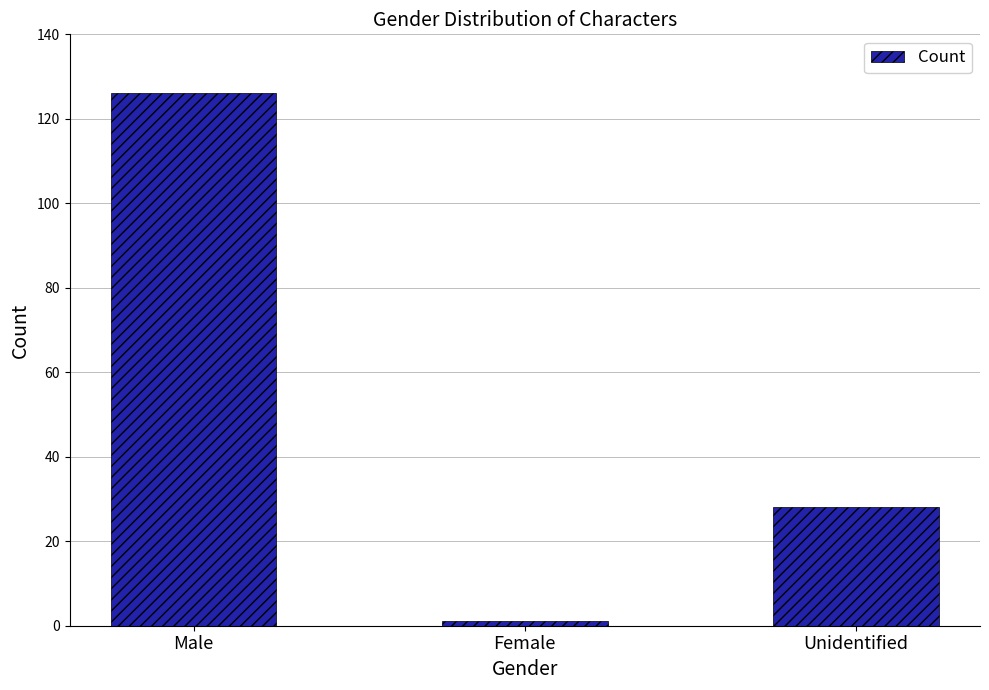

List the labels in order of value, smallest first.

Female, Unidentified, Male